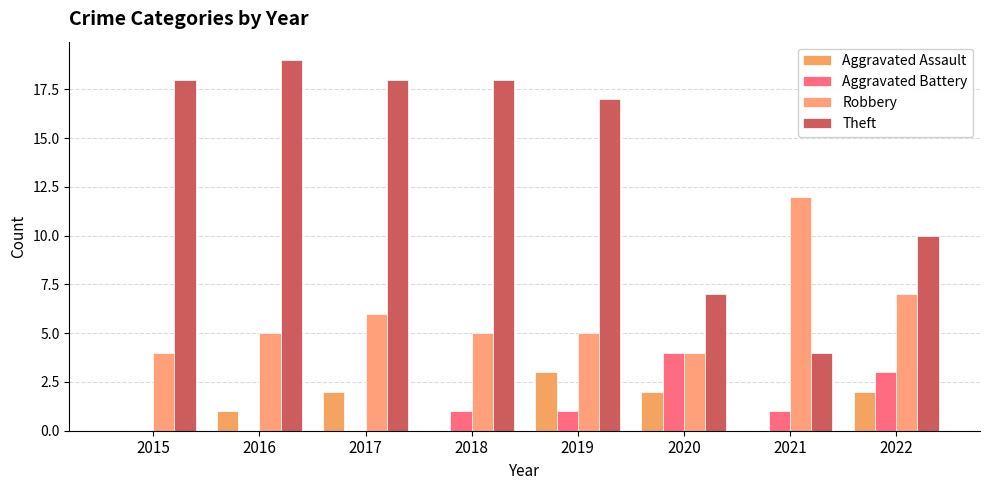

How many data points does each series have?

8